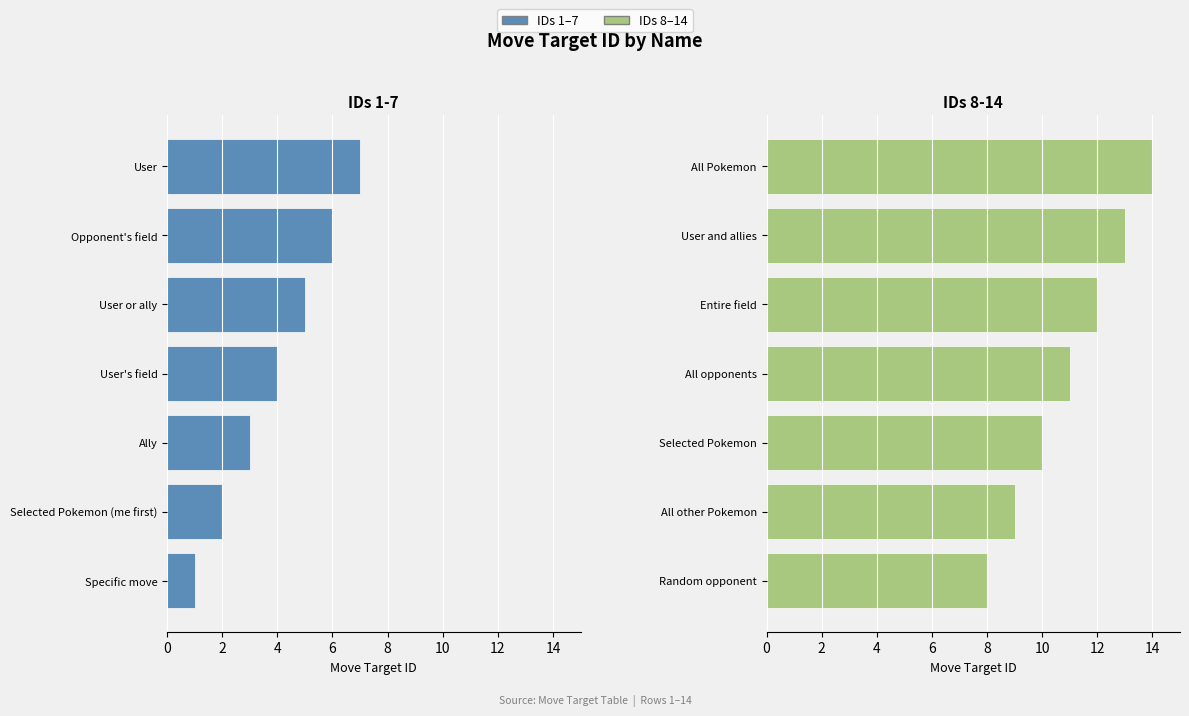

At how many categories does at least one series exceed 4?

7